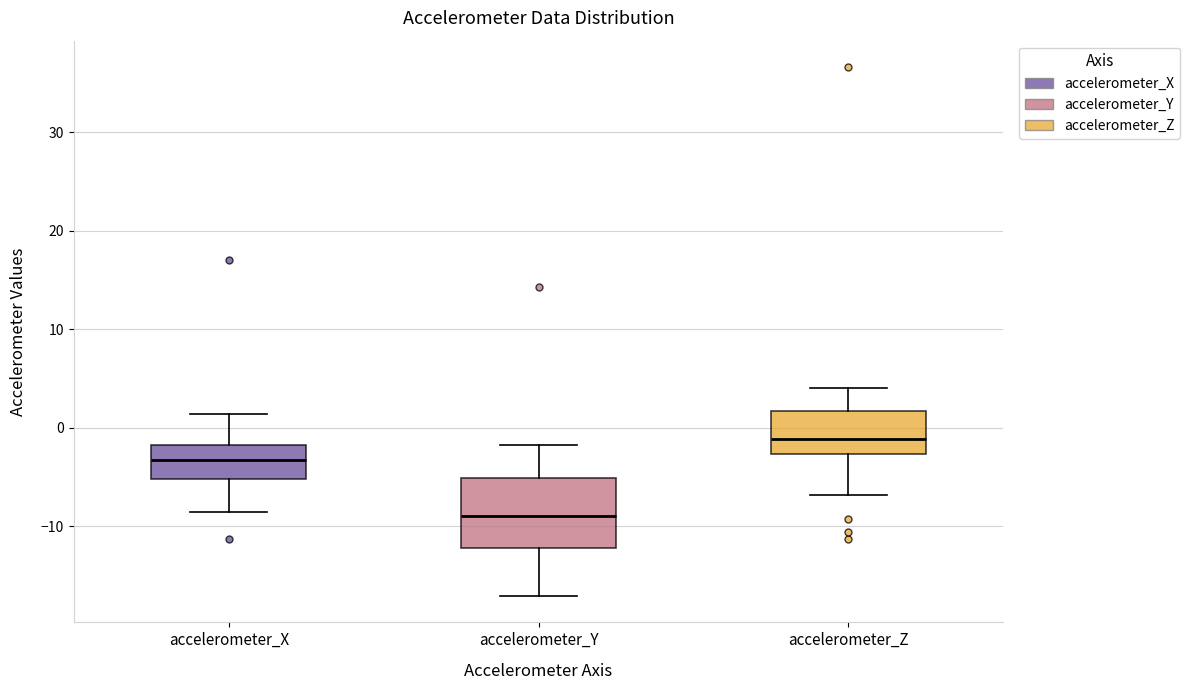

Reading left to right, transcribe this box plot: for each box, give where its median line is, the range the box spans, and where its two whiskers end, as read against the y-axis. The values are not printed on the chart, so give them approximately, as read against the axis.

accelerometer_X: median -3, box -5 to -2, whiskers -9 to 1
accelerometer_Y: median -9, box -12 to -5, whiskers -17 to -2
accelerometer_Z: median -1, box -3 to 2, whiskers -7 to 4